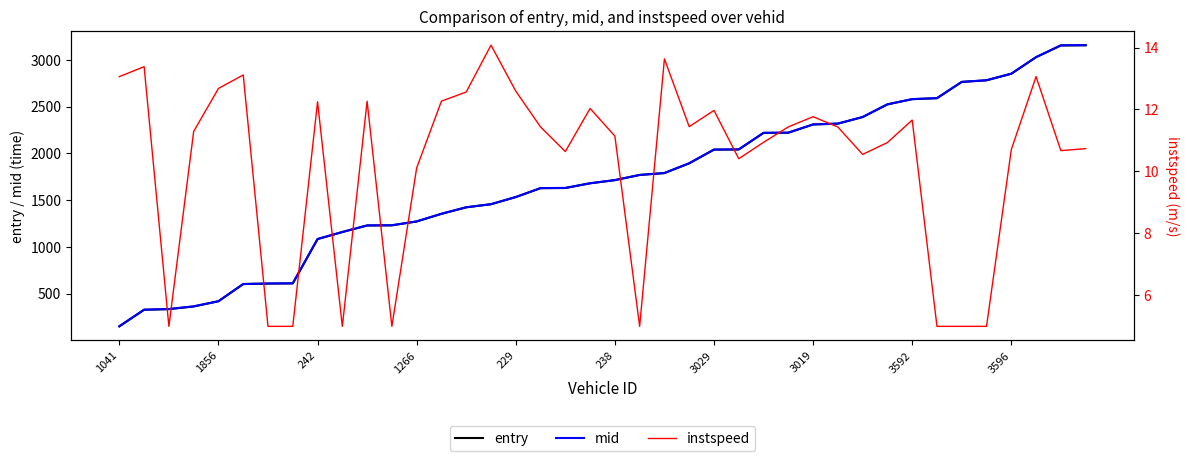

How many lines are shown in the chart?

3